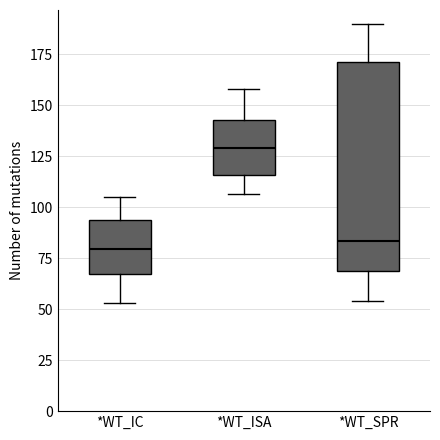

Where does the lower whisker of the box for *WT_ISA end on the y-axis? The values are not printed on the chart, so give them approximately, as read against the axis.

105